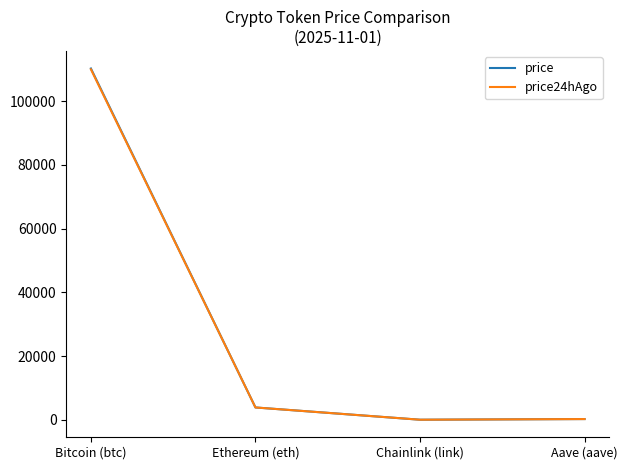

Does the chart have visible grid lines?

No